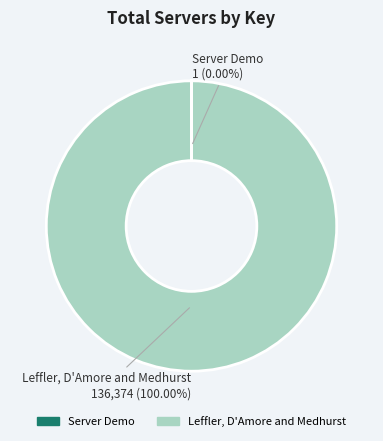

Is there any slice that represents more than half of the pie?

Yes